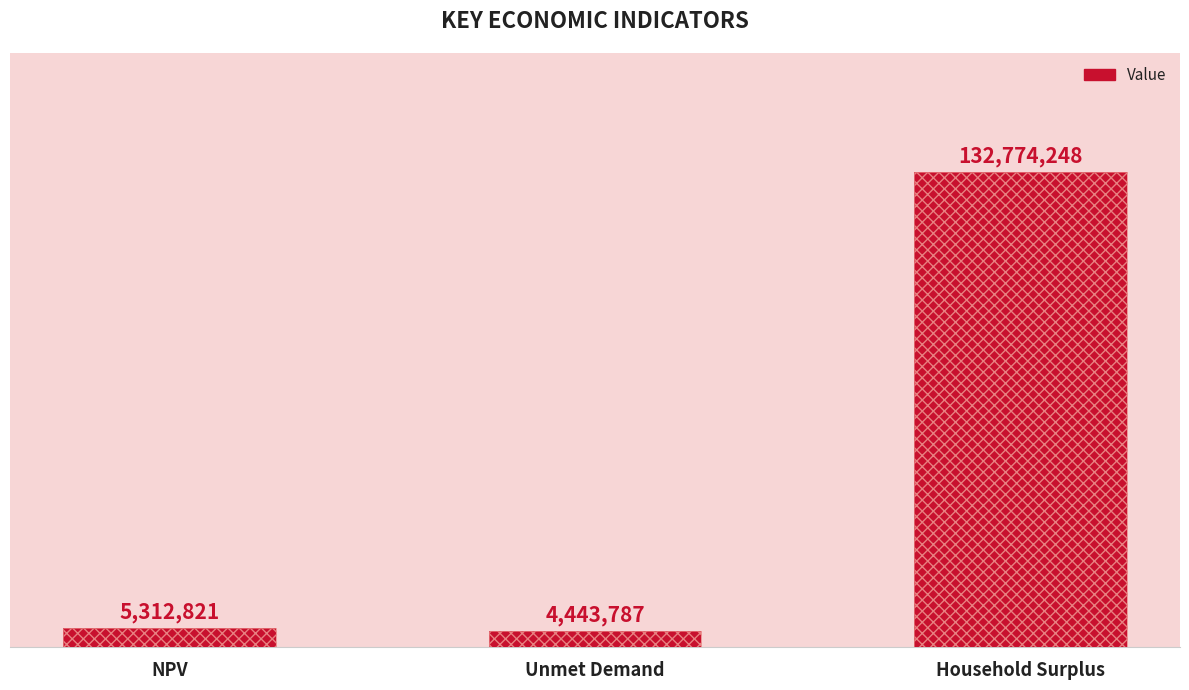

List the labels in order of value, largest first.

Household Surplus, NPV, Unmet Demand